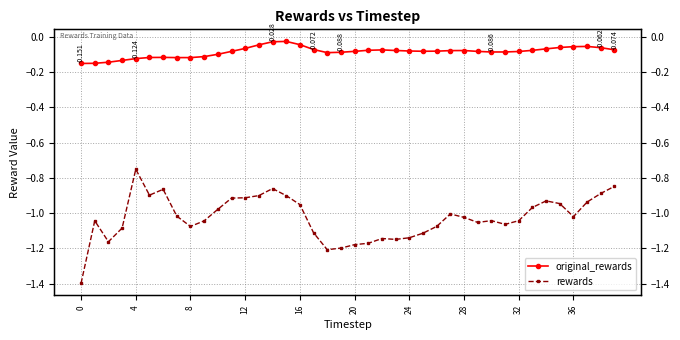

What are all the series names shown in the legend?

original_rewards, rewards